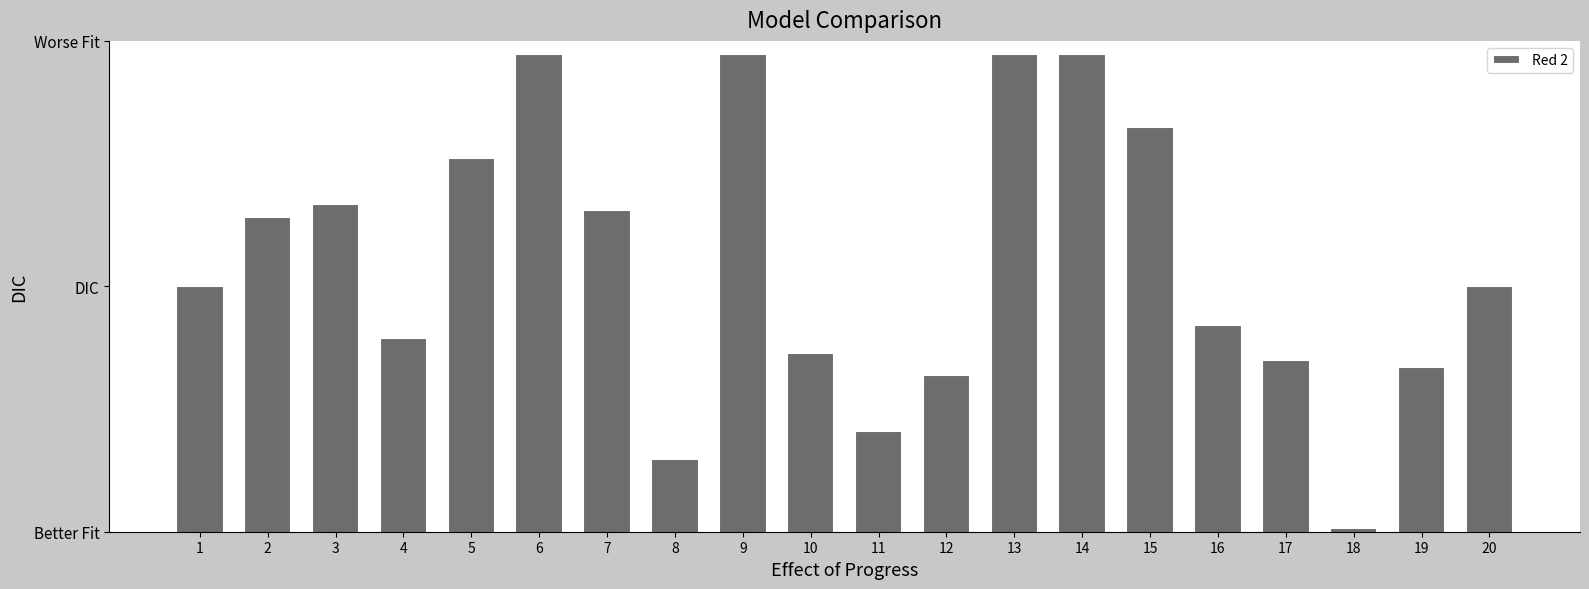

Which has a higher value, 11 or 13?

13